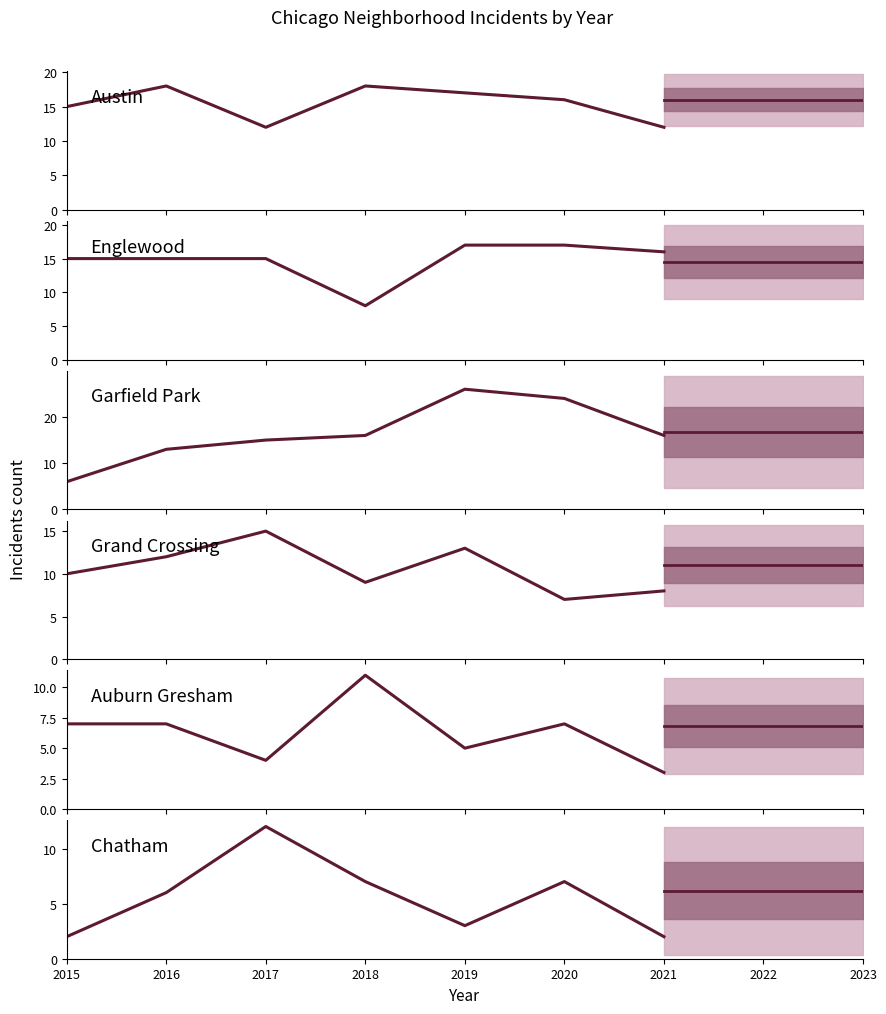

Which series ends up on top after the final intersection of Auburn Gresham and Garfield Park?

Garfield Park